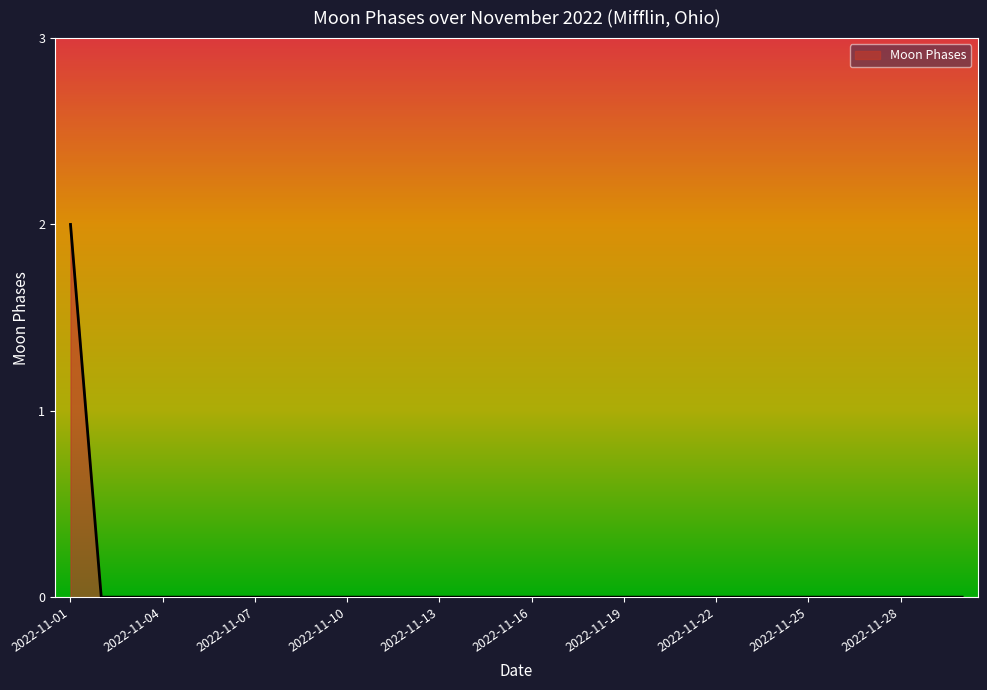

Is this an area chart (filled region under the line)?

Yes